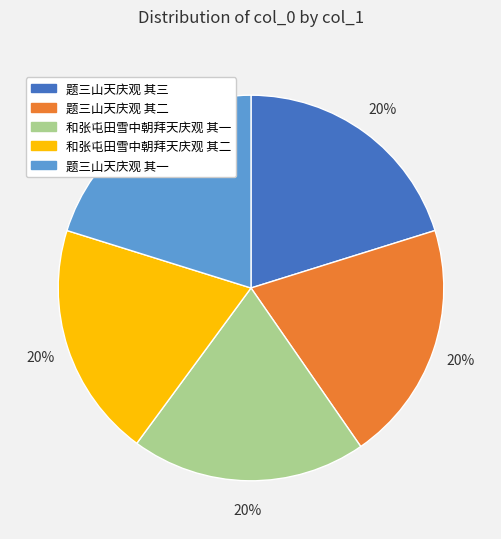

To the nearest percent, what is the average slice percentage?

20%